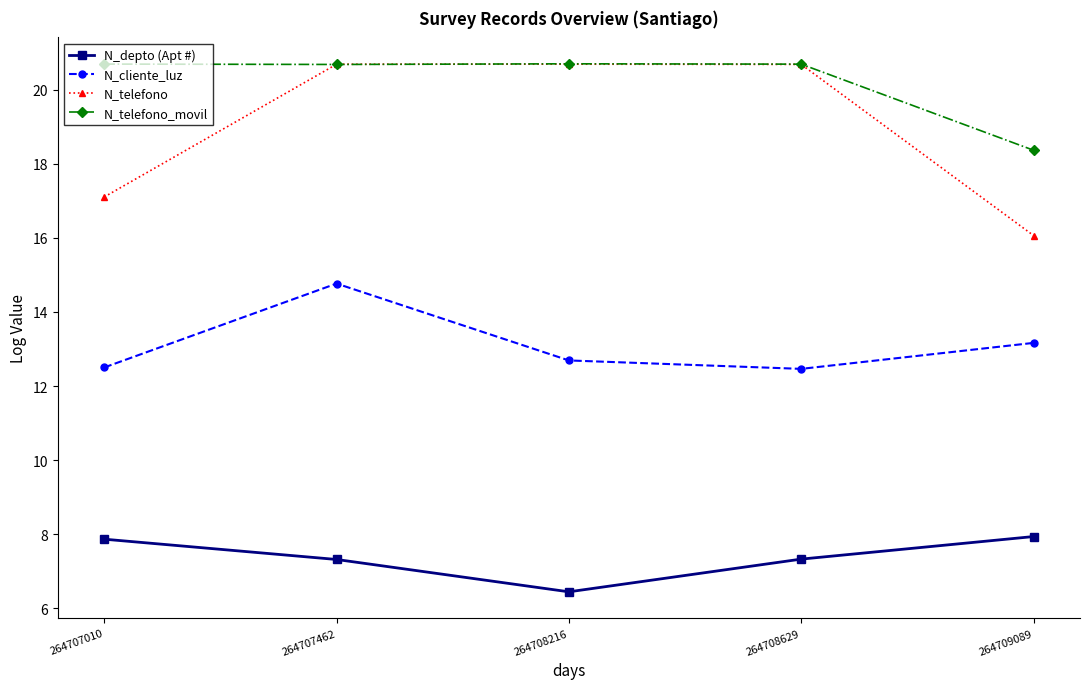

Reading left to right, extract all data points from this chart.

N_depto (Apt #): 7.9	7.3	6.4	7.3	7.9
N_cliente_luz: 12.5	14.8	12.7	12.5	13.2
N_telefono: 17.1	20.7	20.7	20.7	16.1
N_telefono_movil: 20.7	20.7	20.7	20.7	18.4